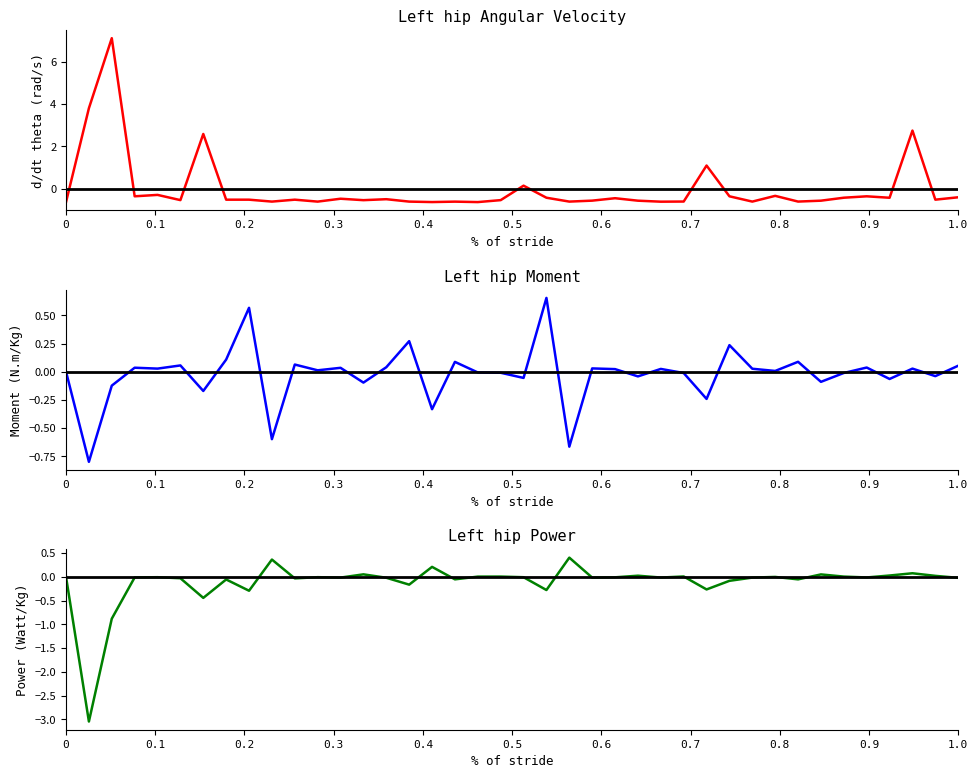

Rank the series by their maximum value, from lowest to highest.

Left hip Power, Left hip Moment, Left hip Angular Velocity